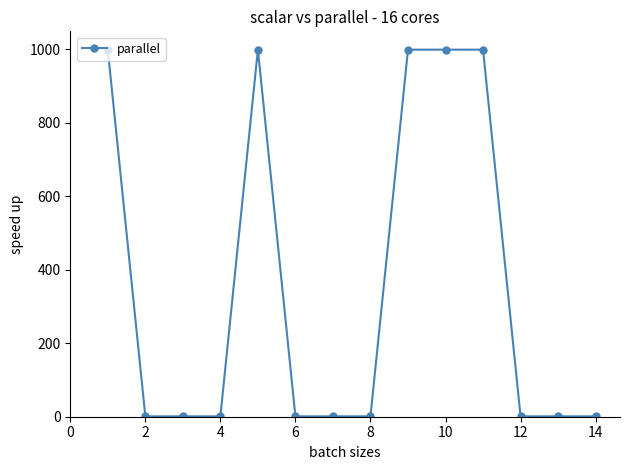

True or false: there are more than 0 points higher than both neighbors.

True